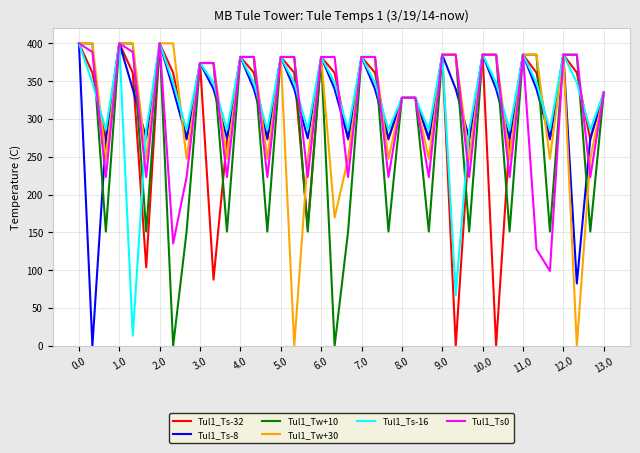

The value of Tul1_Ts-32 at 11.0 is 139.4. True or false?

False